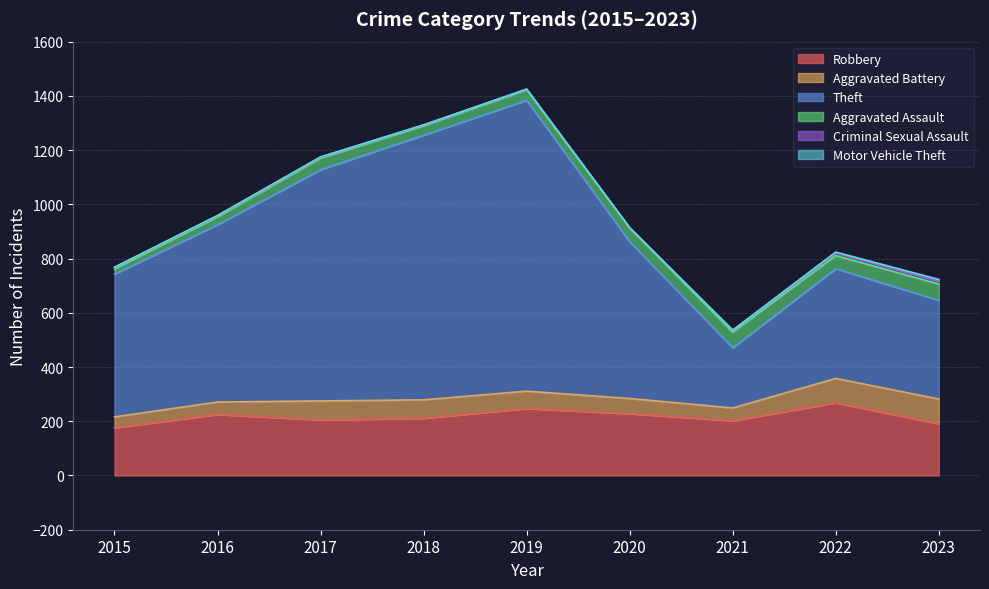

List the series in order of their peak value, lowest first.

Motor Vehicle Theft, Criminal Sexual Assault, Aggravated Assault, Aggravated Battery, Robbery, Theft